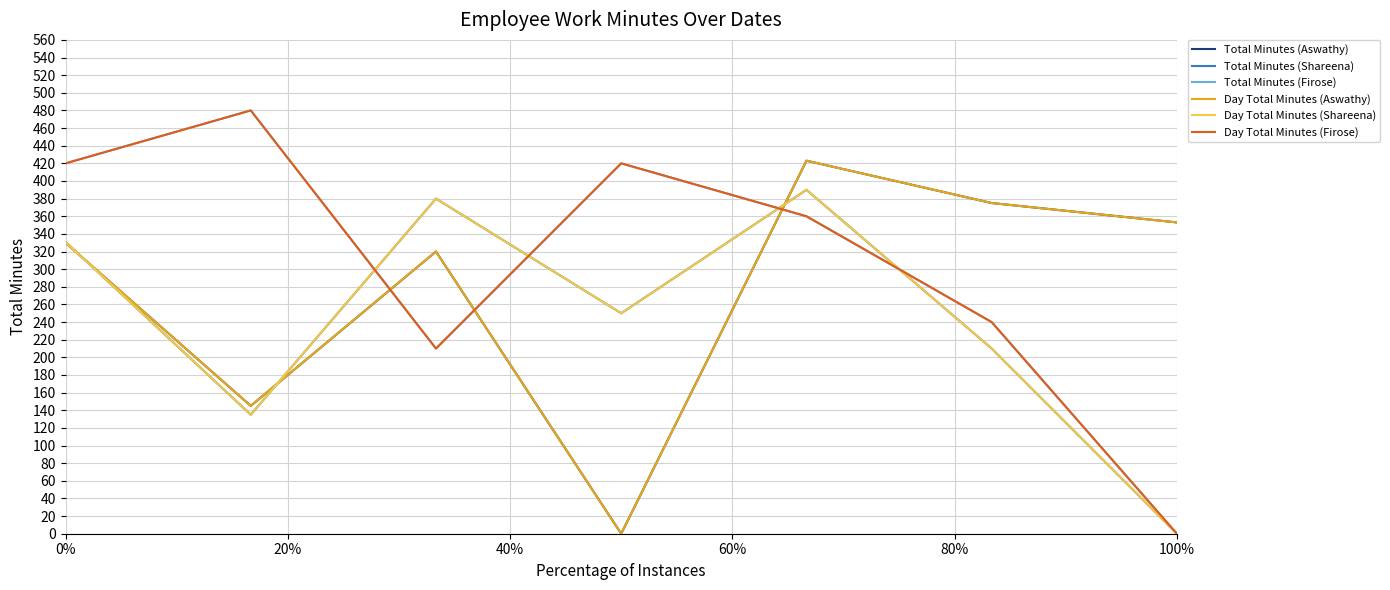

Does the chart display data point markers on the line(s)?

No